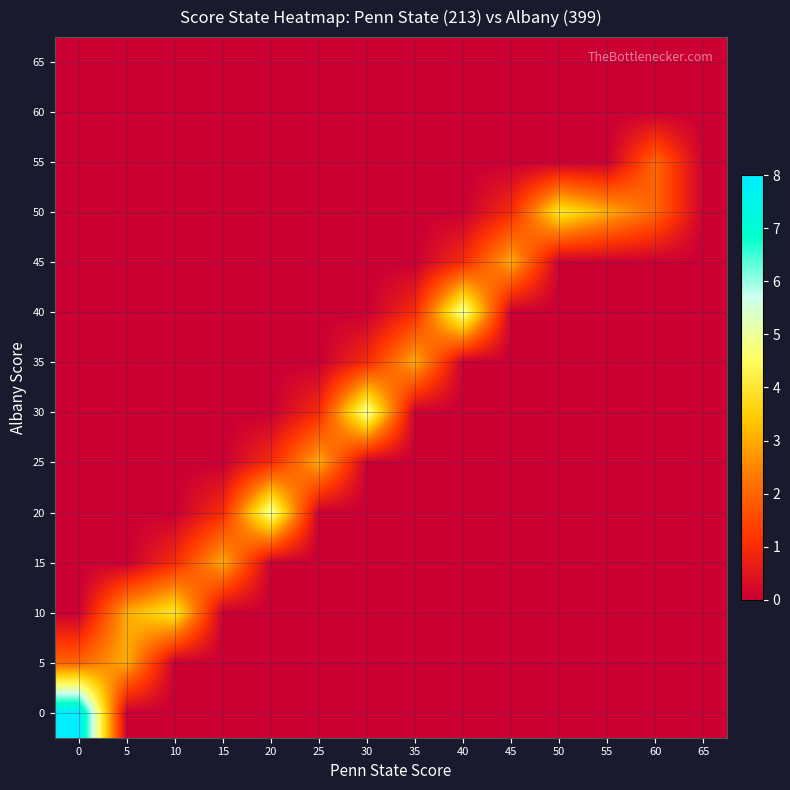

At how many categories does at least one series exceed 0?

13